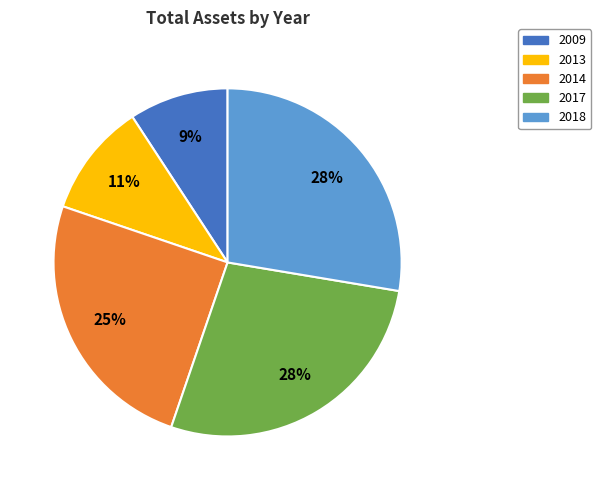

What percentage is the 2018 slice, to the nearest percent?

28%